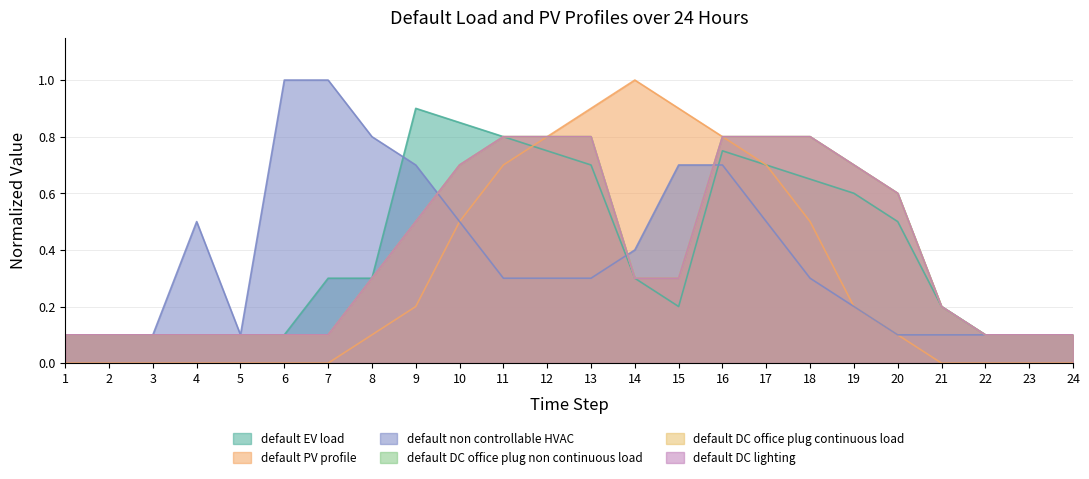

Which has a higher value, 16 or 14?

16